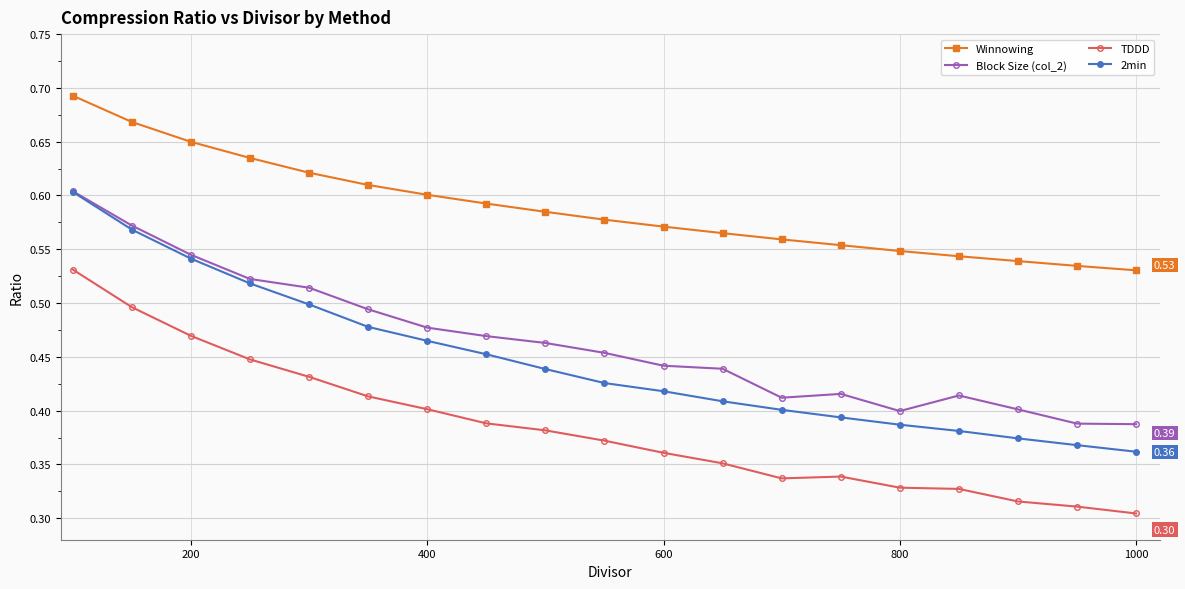

Which series has the largest total across all categories?

Winnowing